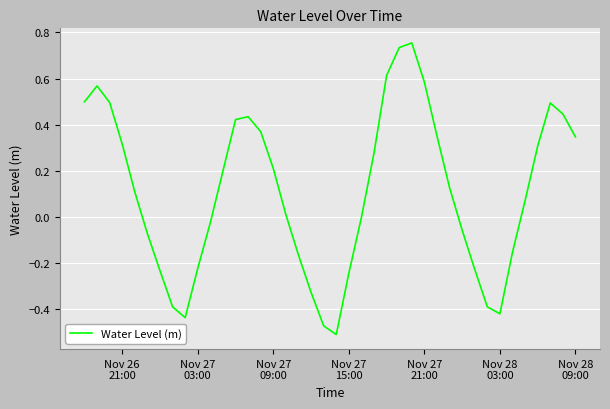

Is this an area chart (filled region under the line)?

No